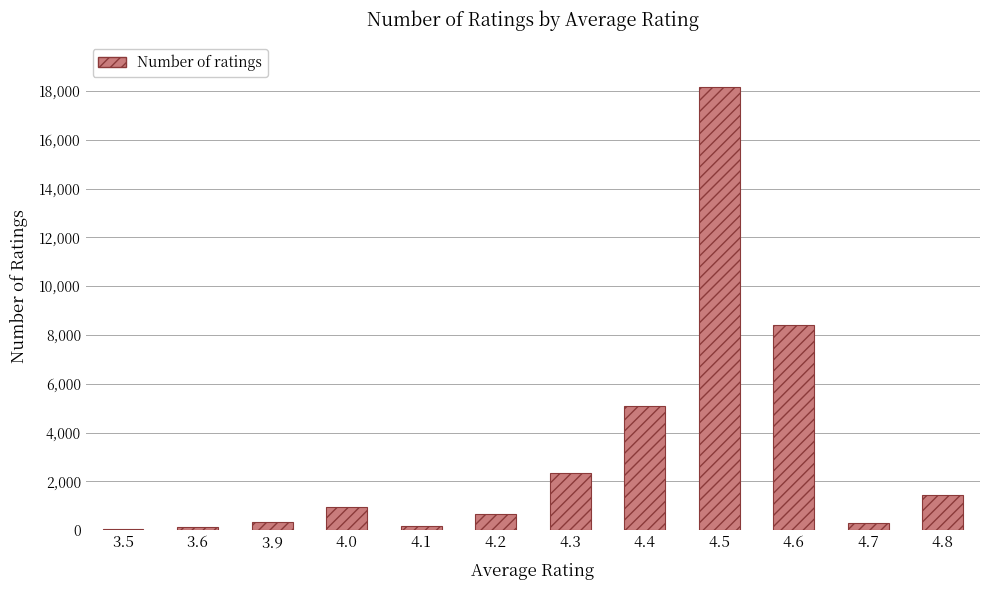

What is the ratio of the value at 3.6 to the value at 4.1?

0.6